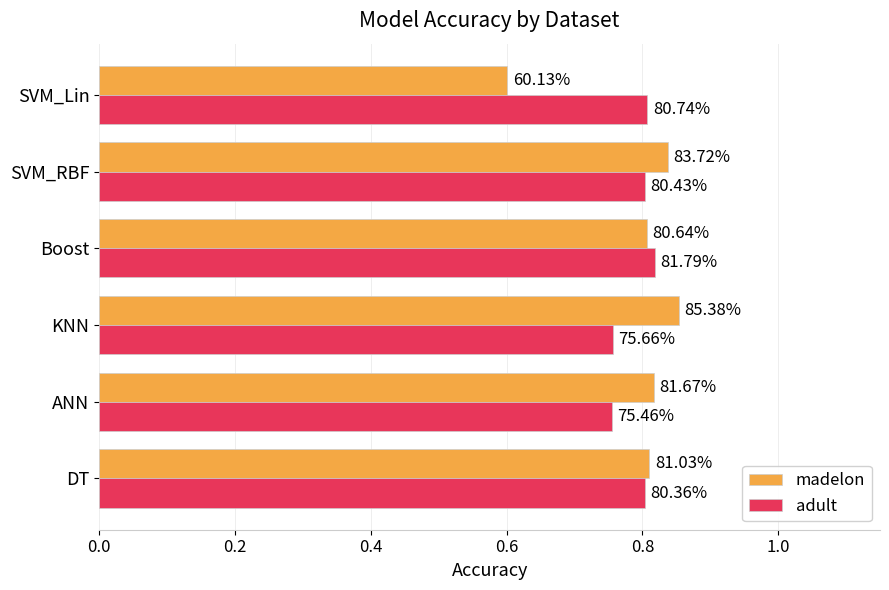

What are all the series names shown in the legend?

madelon, adult